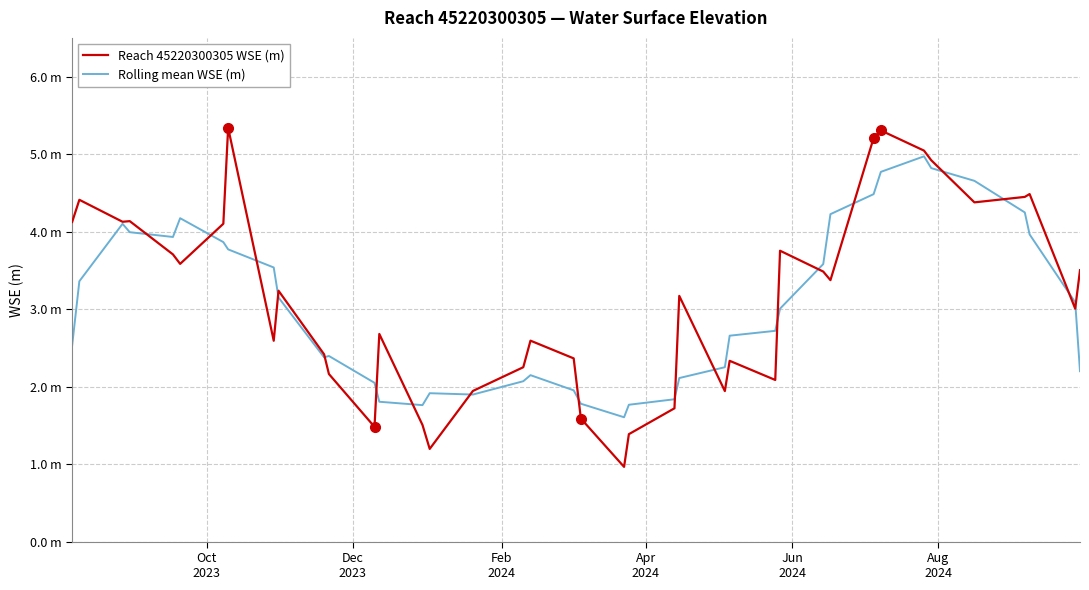

What is the average value of the Rolling mean WSE (m) series?

3.0